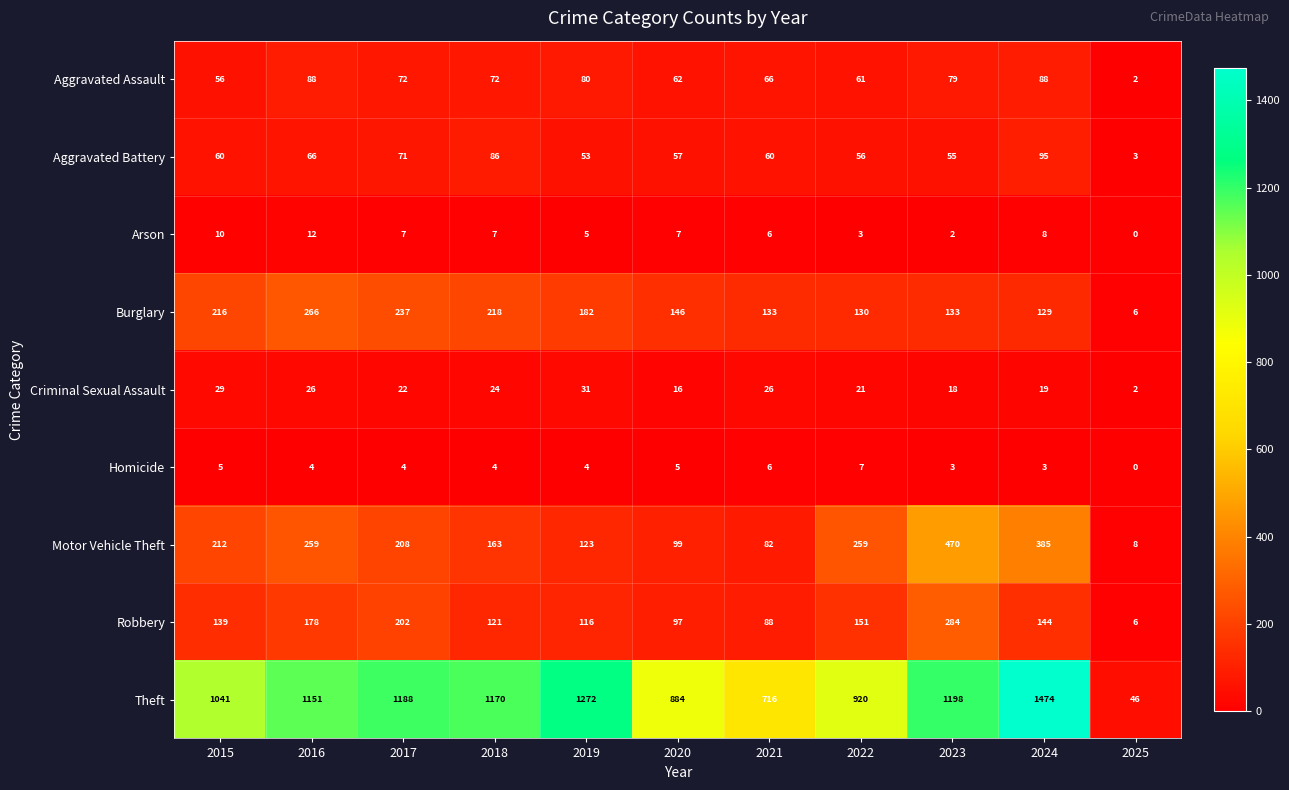

Read the Motor Vehicle Theft value at 2021, to the nearest 10.

80